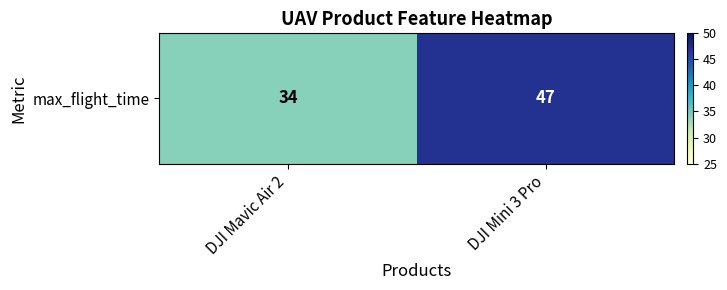

Approximately how many times larger is the value at DJI Mavic Air 2 compared to DJI Mini 3 Pro?

0.7